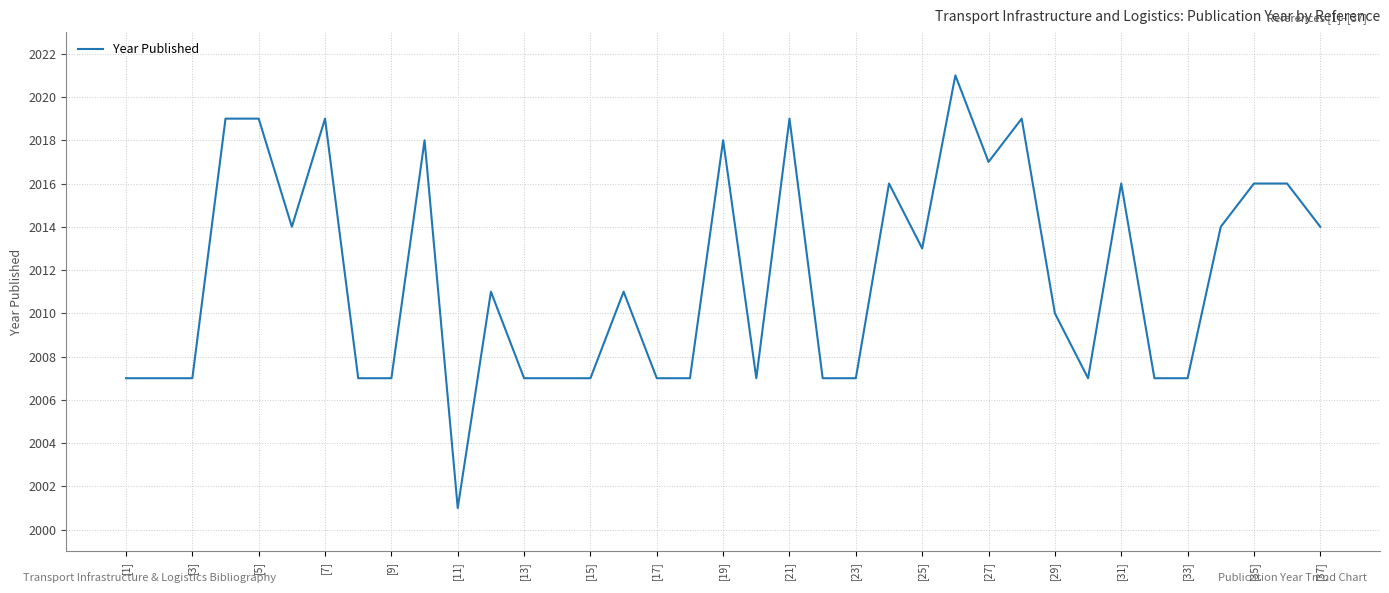

Does the chart have visible grid lines?

Yes